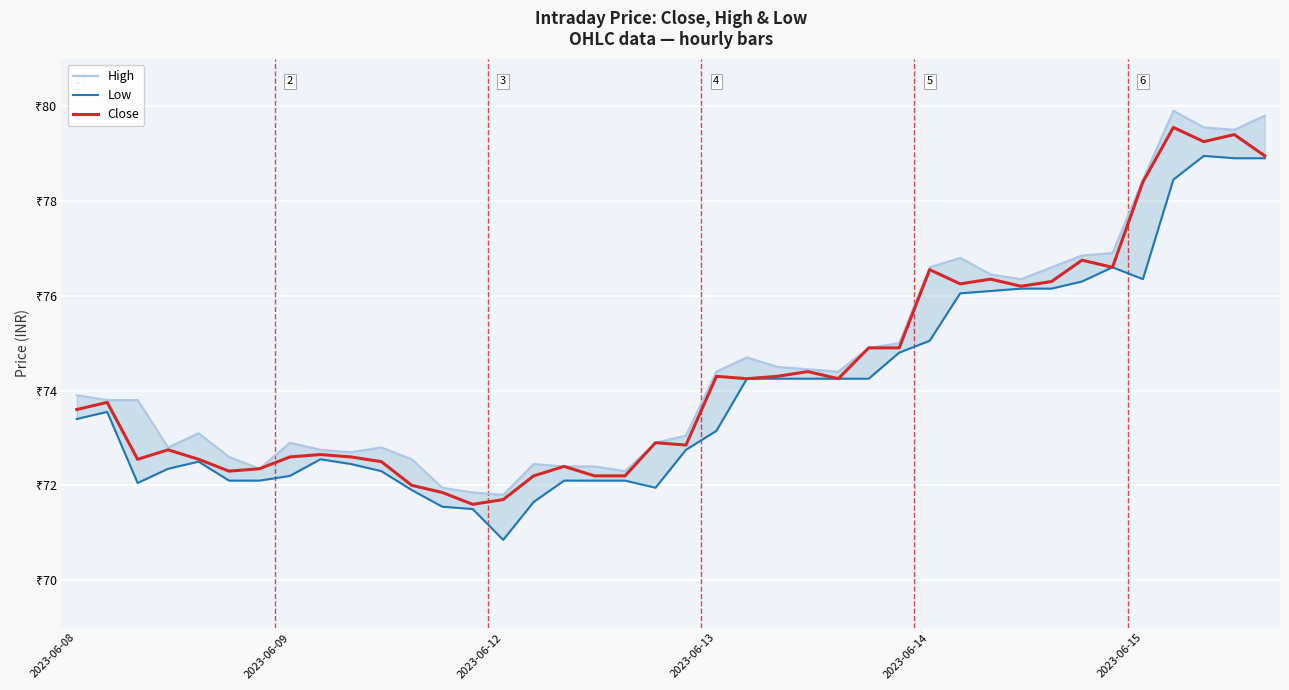

List the series in order of their overall mean, lowest first.

Low, Close, High